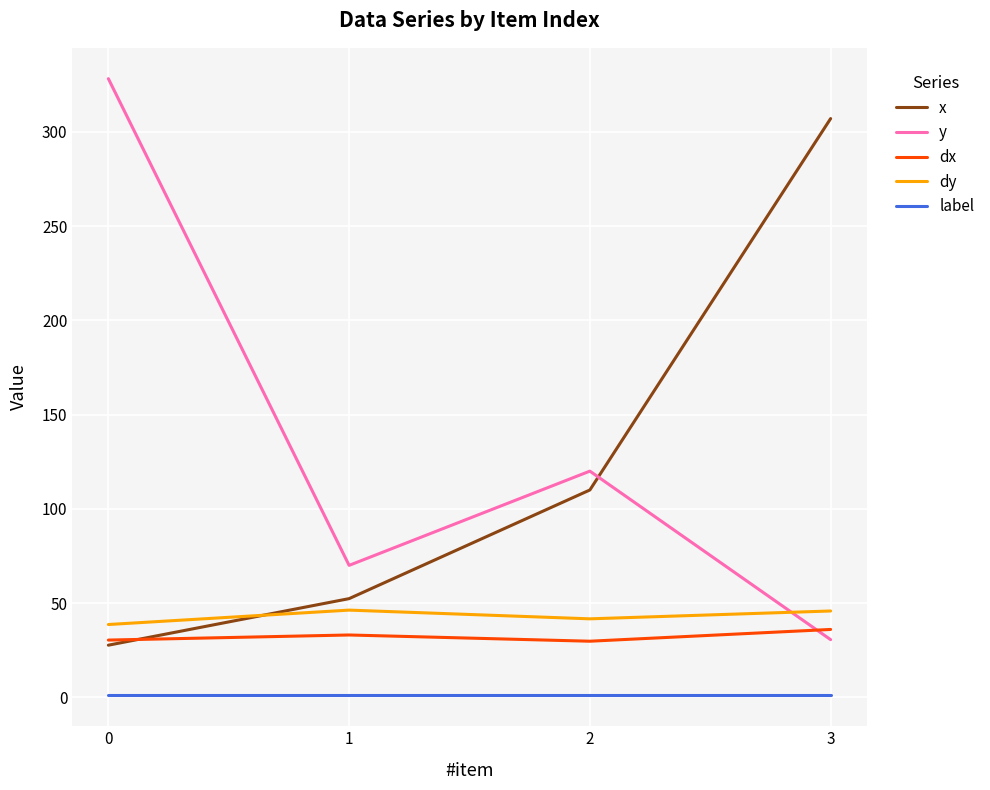

What is the minimum value for dx?

29.8